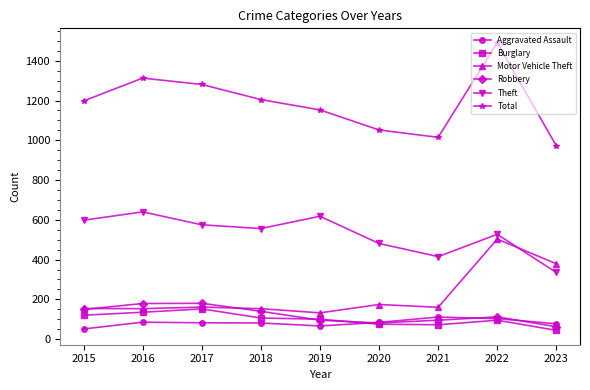

How many distinct data groups are displayed?

6